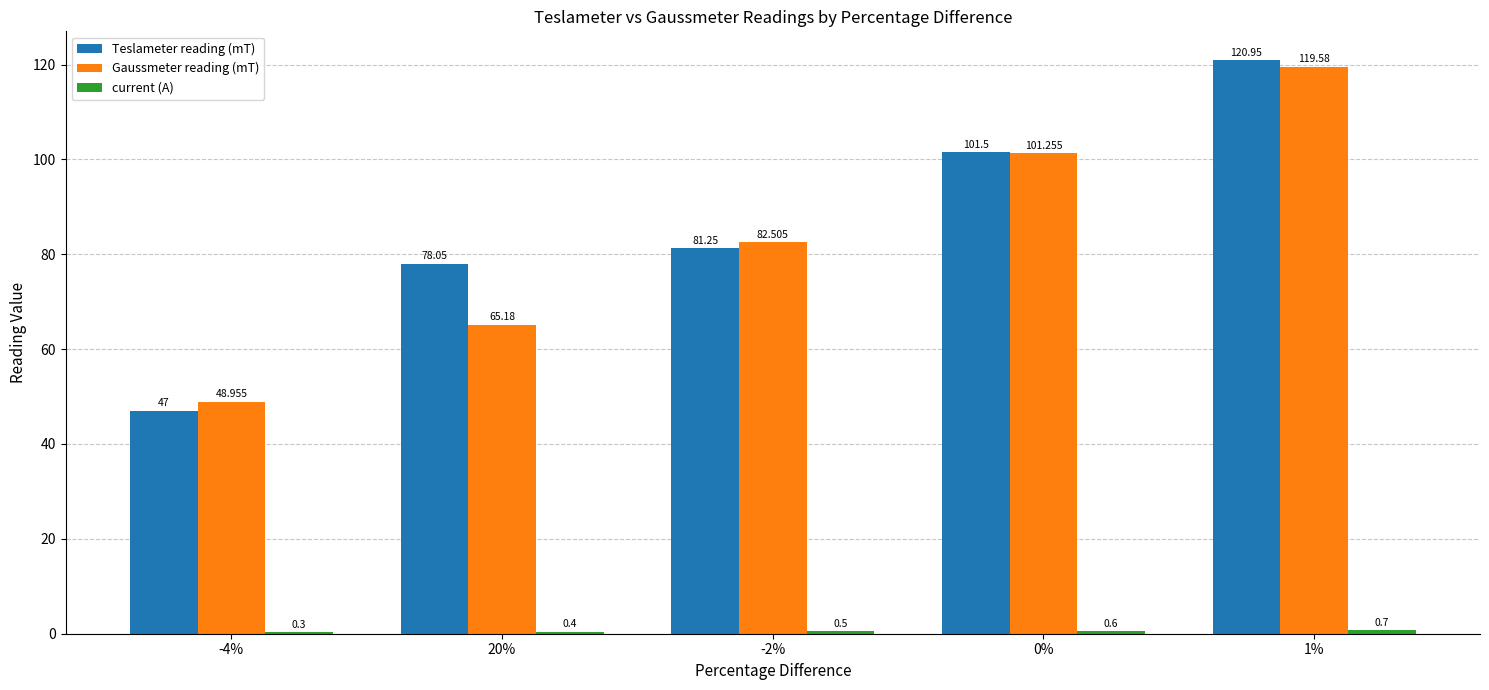

Which series changed the most between 0% and 1%?

Teslameter reading (mT)